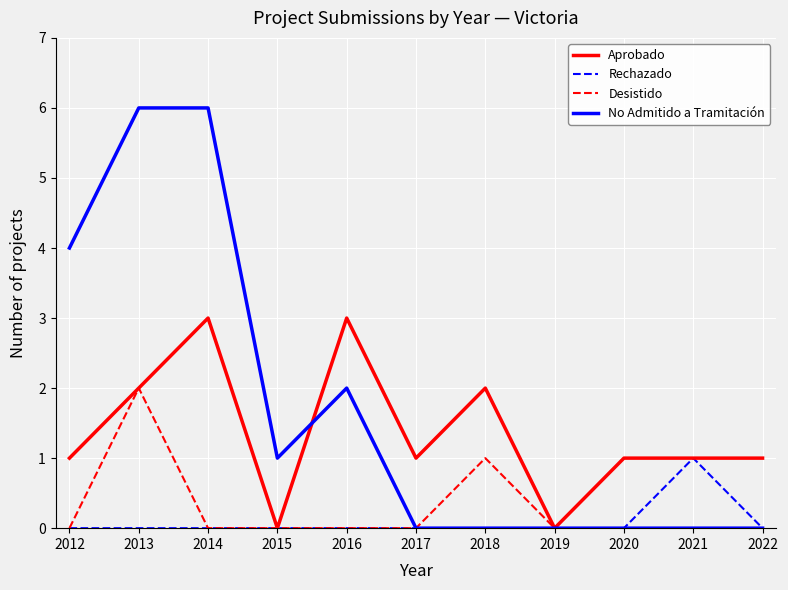

The No Admitido a Tramitación series shows 3 at 2013. True or false?

False